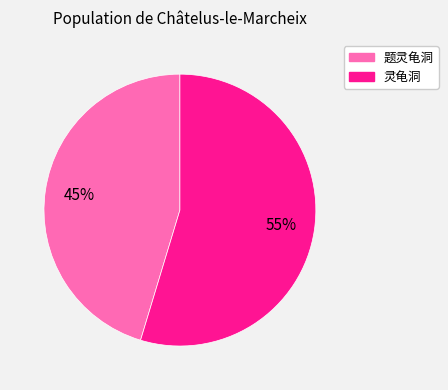

What is the largest slice in the pie chart?

灵龟洞